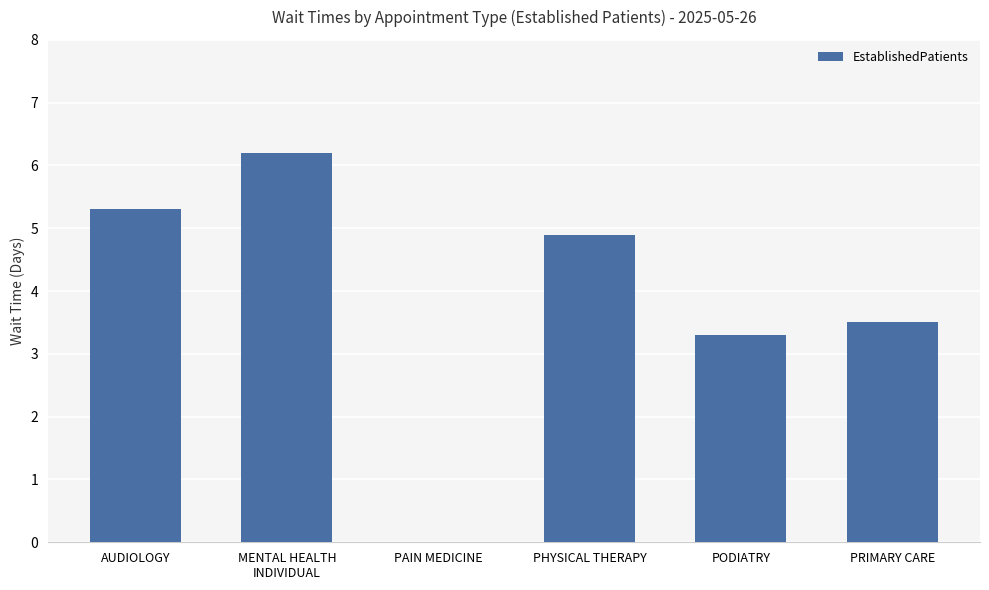

Are the bars horizontal?

No